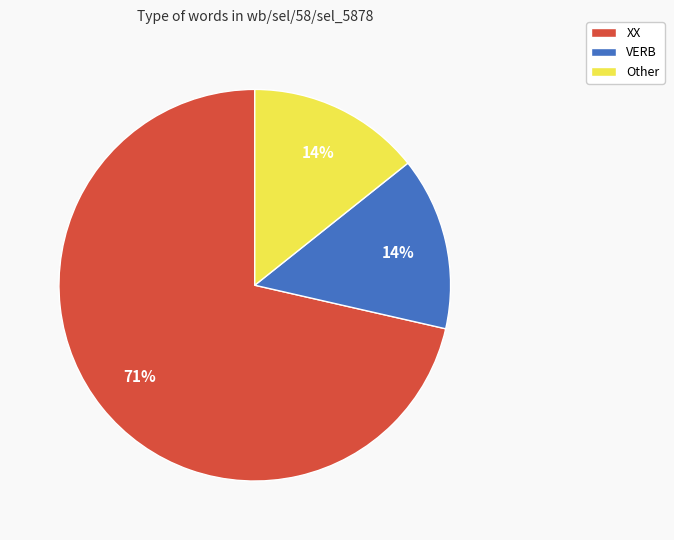

What is the largest slice in the pie chart?

XX